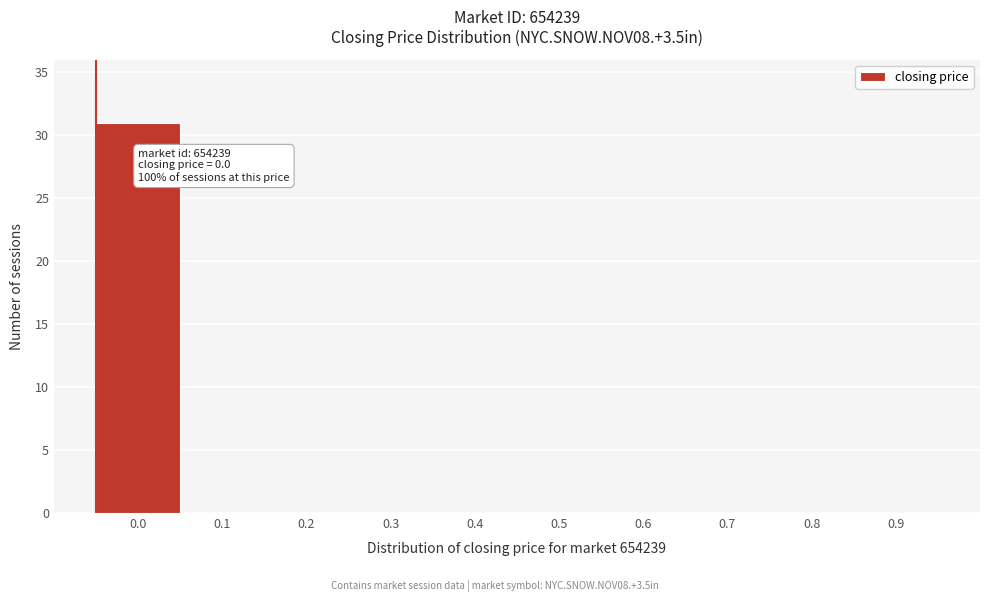

Reading left to right, what are all the values shown in this chart?

0.0=31	0.1=0	0.2=0	0.3=0	0.4=0	0.5=0	0.6=0	0.7=0	0.8=0	0.9=0